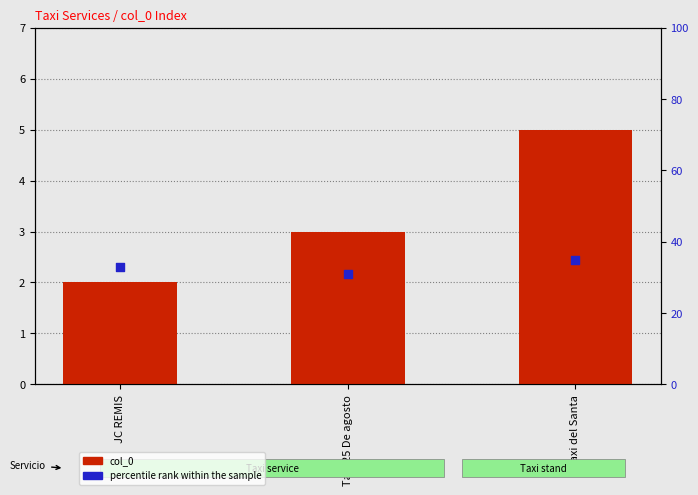

What are all the series names shown in the legend?

col_0, percentile rank within the sample